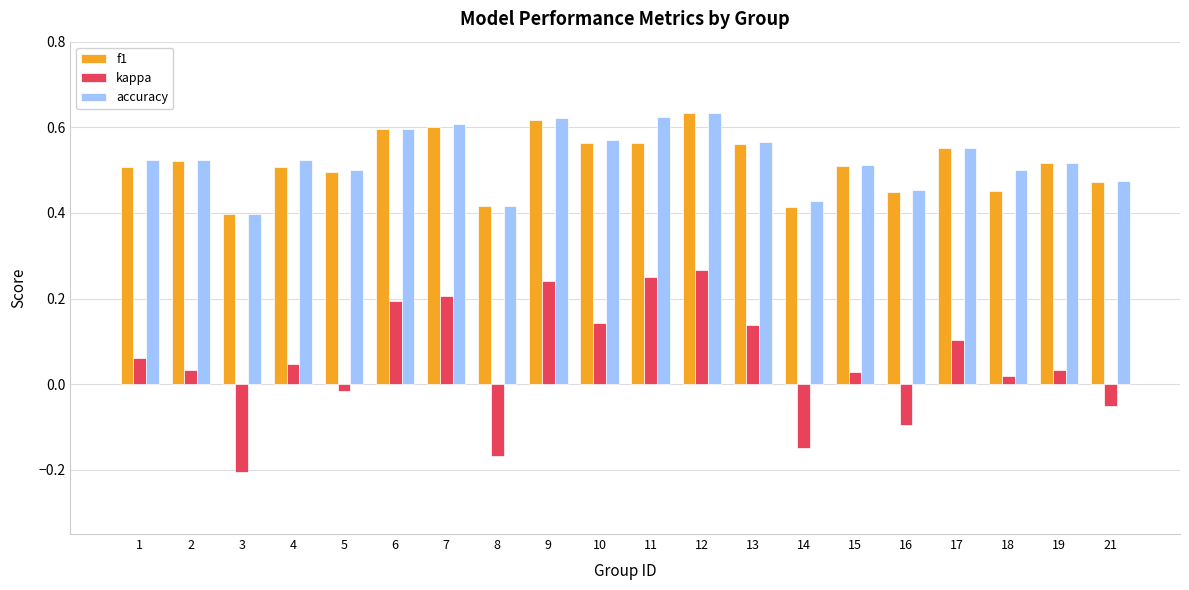

True or false: accuracy has a value of 0.6 at 13.

True